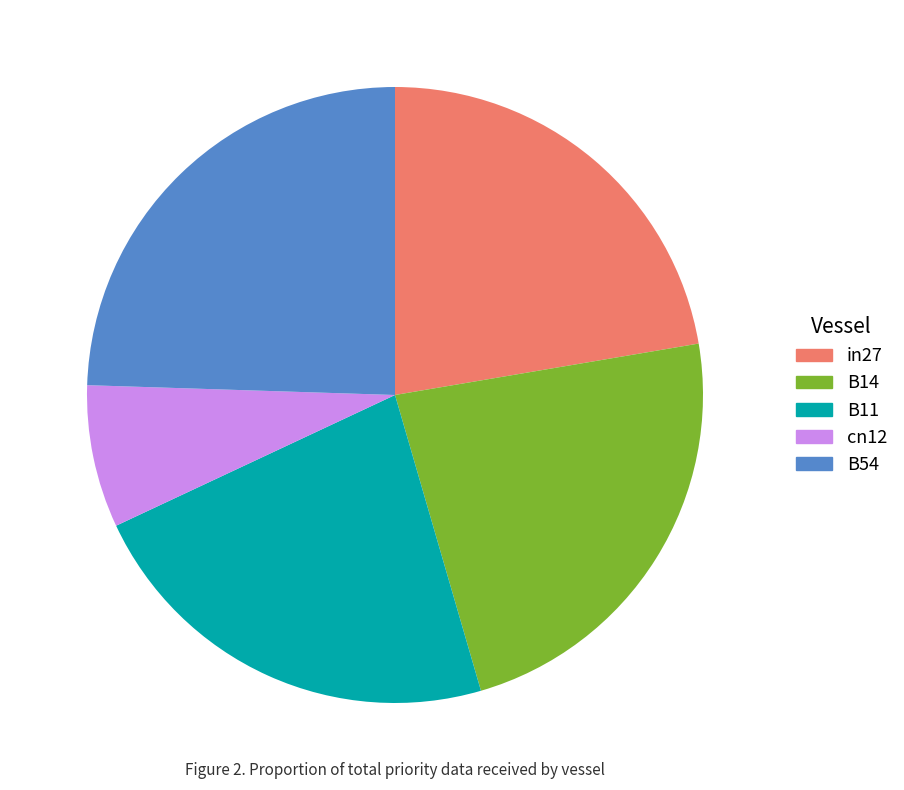

Is the sum of cn12 and B14 greater than half?

No